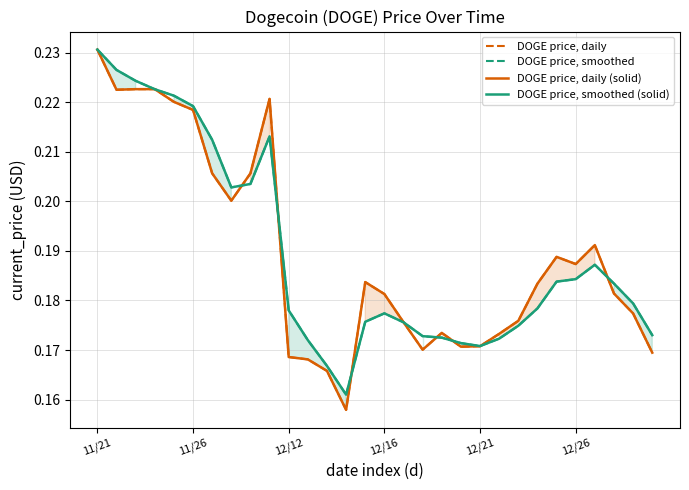

What is the label of the 8th point from the right?

22